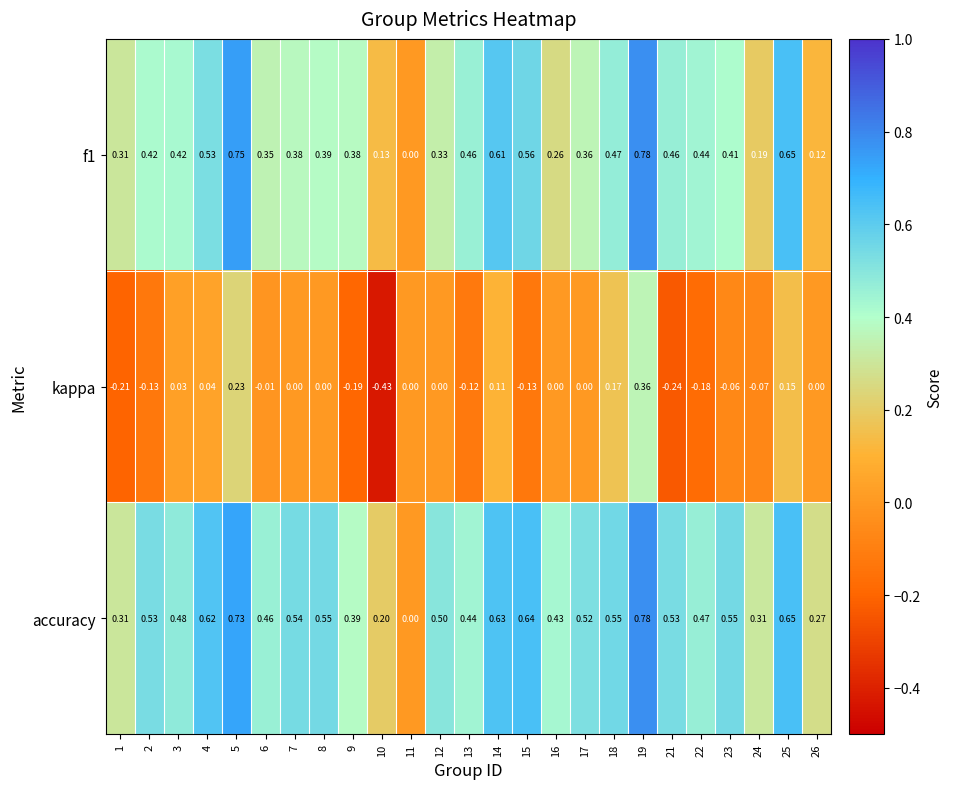

Between 10 and 17, which series saw the biggest shift?

kappa